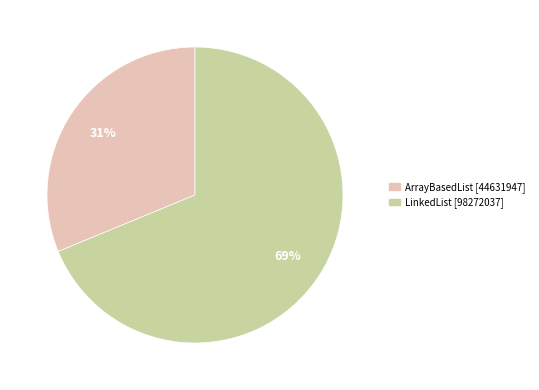

Do LinkedList and ArrayBasedList together represent more than half of the pie?

Yes